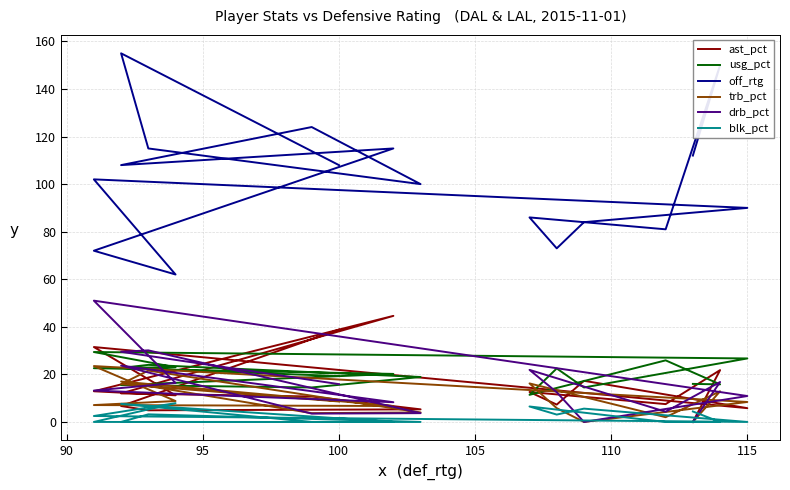

Reading left to right, extract all data points from this chart.

ast_pct: 38.8	6.7	4.9	5.3	10.7	12.0	44.6	12.9	11.2	31.5	5.8	17.3	7.3	12.6	7.5	21.8	0.0
usg_pct: 19.3	22.7	24.0	18.9	14.5	15.5	20.2	22.6	23.0	29.4	26.7	14.5	22.5	11.4	25.9	15.8	16.0
off_rtg: 108.0	155.0	115.0	100.0	124.0	108.0	115.0	72.0	62.0	102.0	90.0	84.0	73.0	86.0	81.0	150.0	112.0
trb_pct: 8.6	15.9	21.6	4.0	3.7	17.0	6.7	7.1	8.8	23.5	8.4	0.0	5.8	16.2	2.0	12.9	0.0
drb_pct: 15.9	29.5	30.1	3.7	3.5	23.7	8.3	13.2	16.4	51.0	10.9	0.0	12.5	21.9	4.3	16.8	0.0
blk_pct: 0.0	0.0	3.2	0.0	0.0	7.6	0.0	0.0	7.9	2.5	0.0	5.6	3.1	6.5	0.0	0.0	4.4